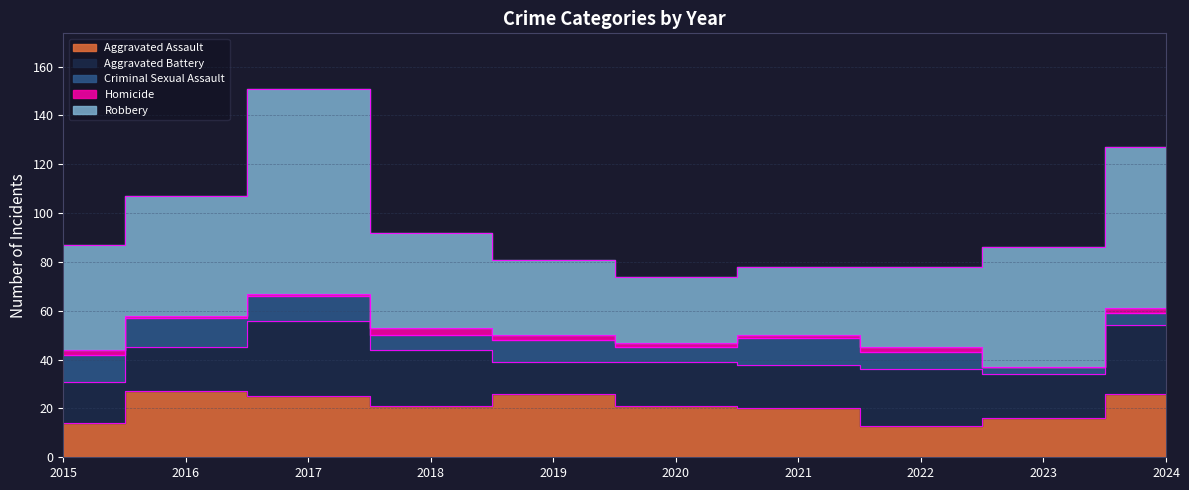

How many distinct data groups are displayed?

5